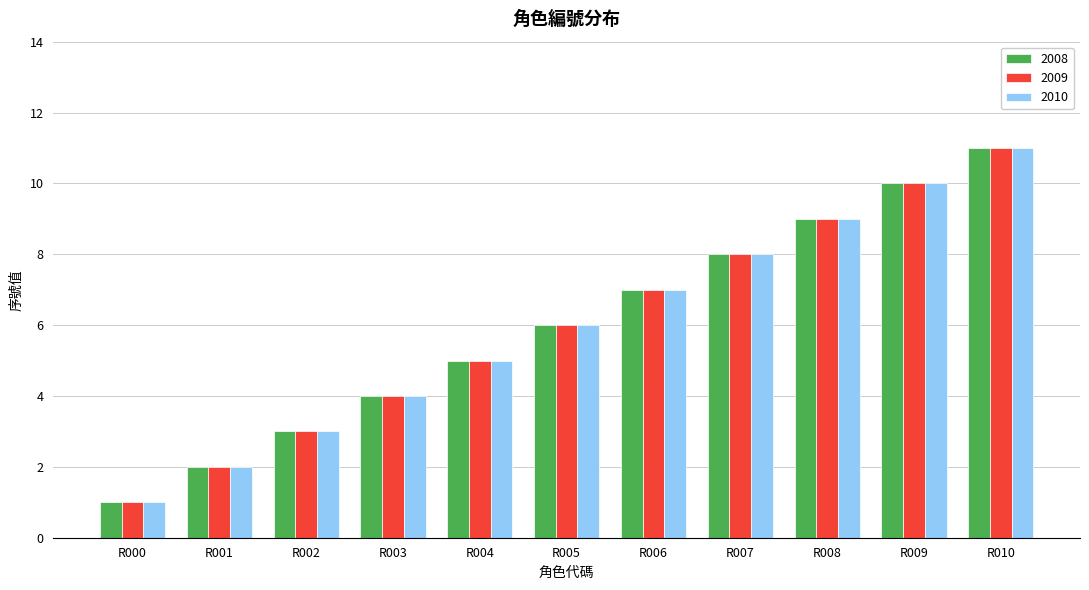

What is the lowest value of the 2008 series?

1